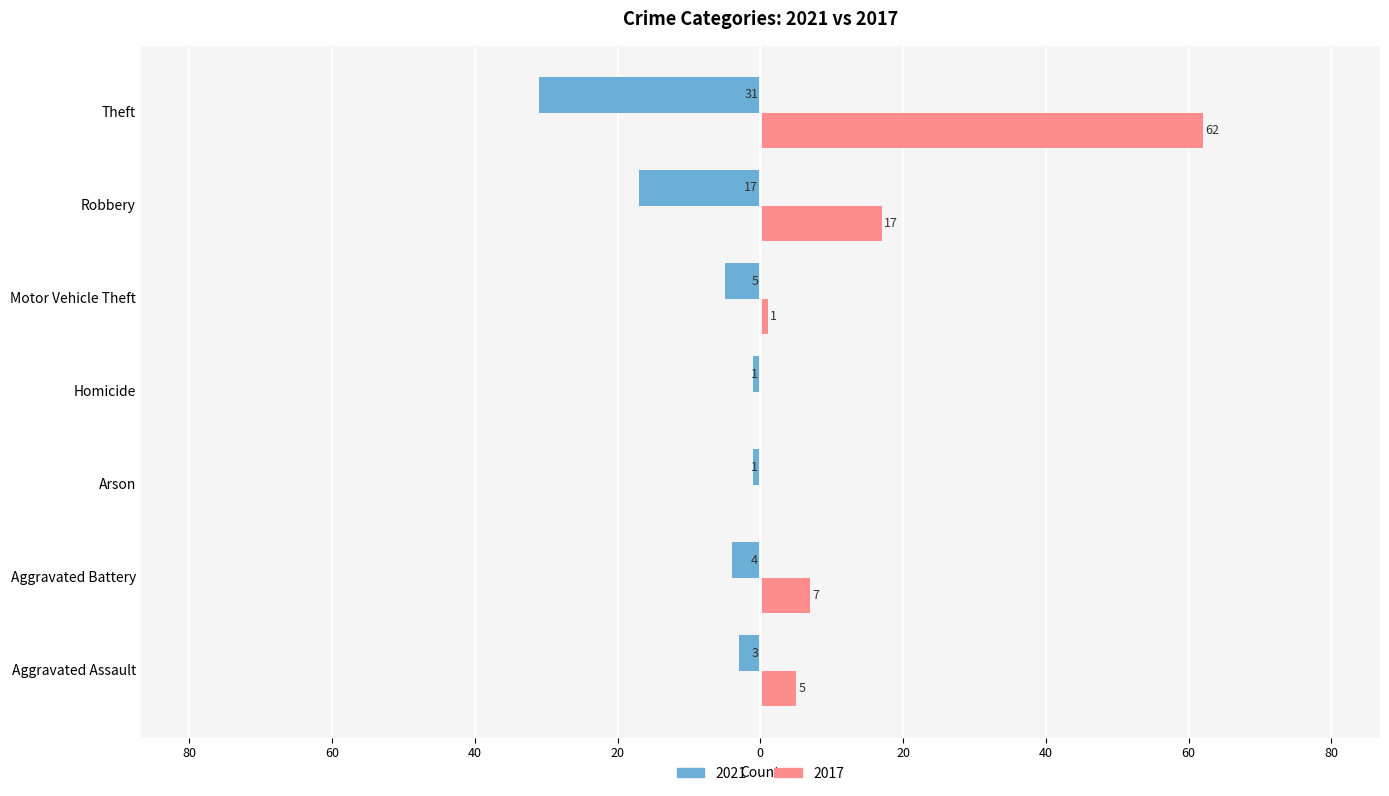

What are all the series names shown in the legend?

2021, 2017